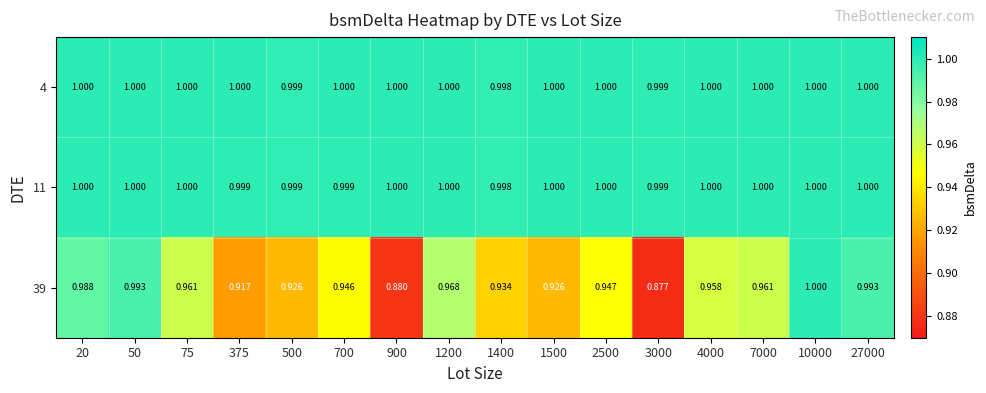

Is the value of 11 at 1500 greater than the value of 39 at 20?

Yes